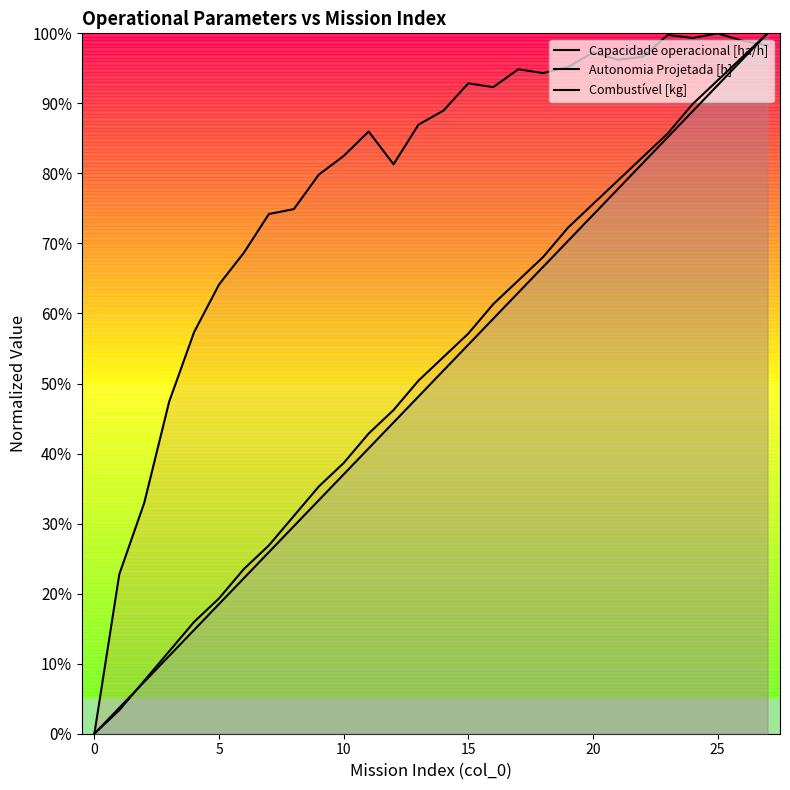

Is this an area chart (filled region under the line)?

No